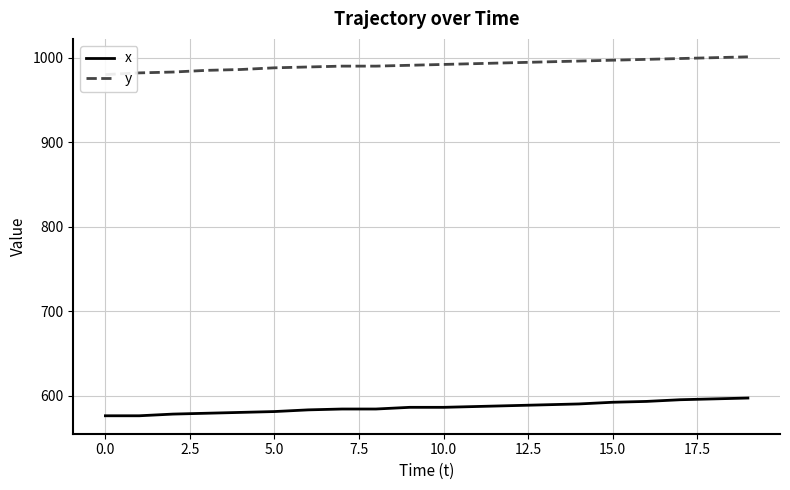

What is the approximate value of x at 12?

588